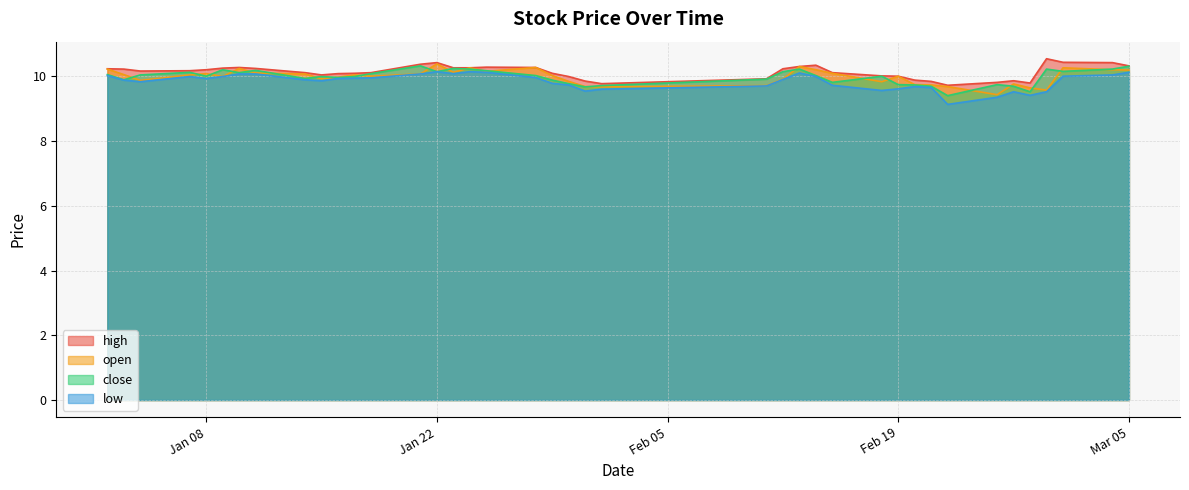

What is the difference between the second highest and second lowest values in the high series?

0.7